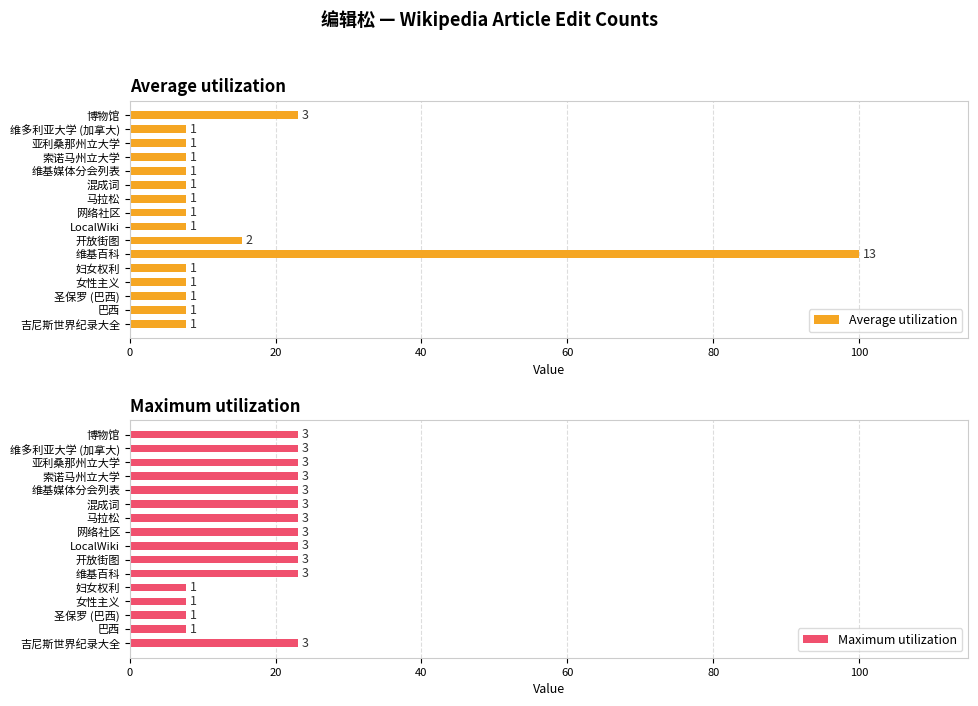

What is the greatest value displayed?

100.0